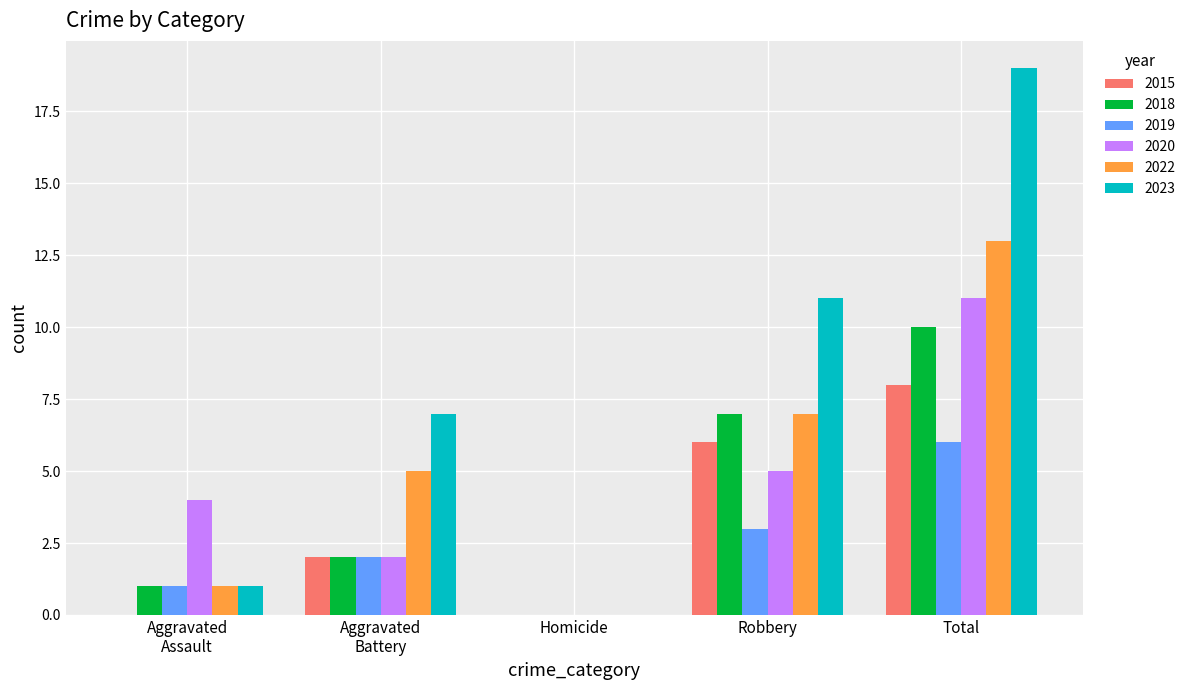

Which category has the highest value in the 2015 series?

Total